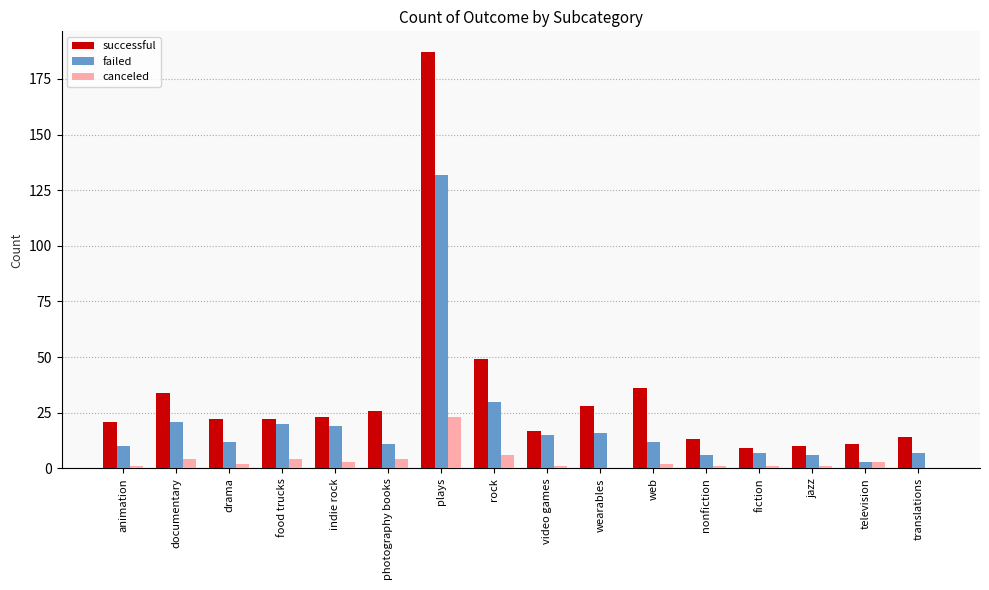

Between plays and nonfiction, which series saw the biggest shift?

successful